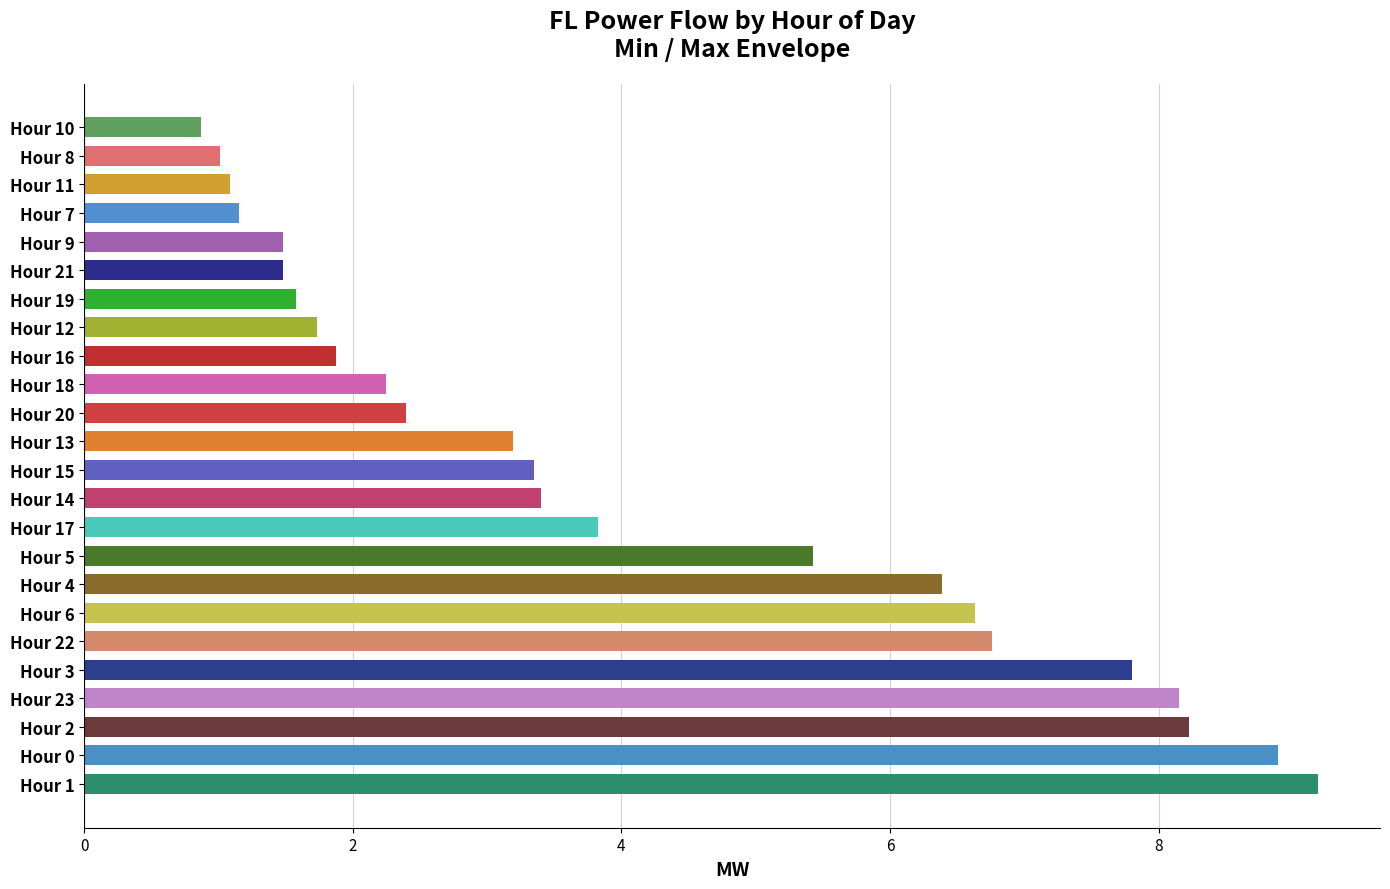

Read the value at Hour 5.

5.4